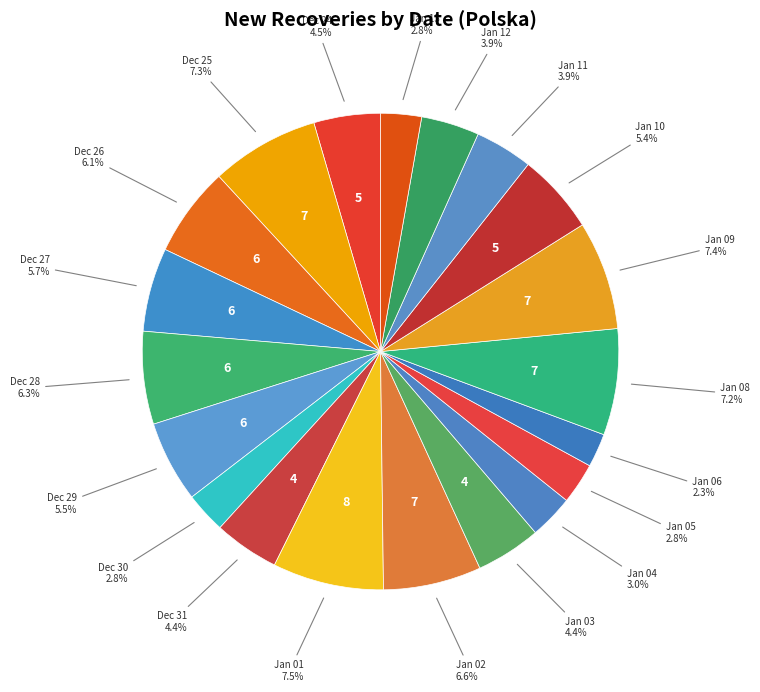

What percentage is NOT represented by Jan 01?

92.5%